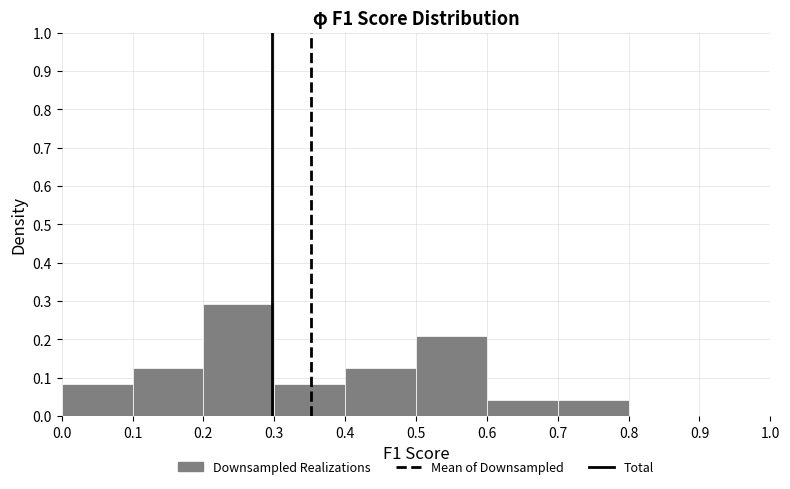

Reading left to right, transcribe this chart: for each bar, give the range it covers on the x-axis and its height. The values are not printed on the chart, so give them approximately, as read against the axis.

0.0 to 0.1: 0.08
0.1 to 0.2: 0.13
0.2 to 0.3: 0.29
0.3 to 0.4: 0.08
0.4 to 0.5: 0.13
0.5 to 0.6: 0.21
0.6 to 0.7: 0.04
0.7 to 0.8: 0.04
0.8 to 0.9: 0
0.9 to 1.0: 0